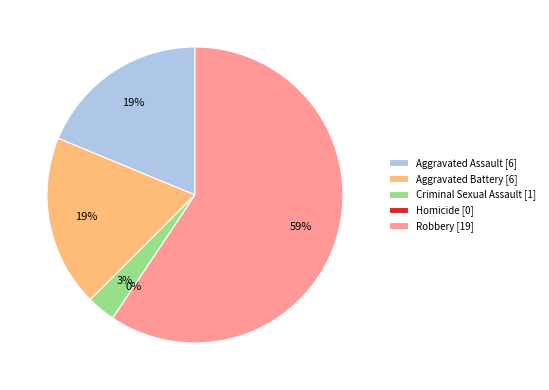

What is the smallest slice in the pie chart?

Homicide